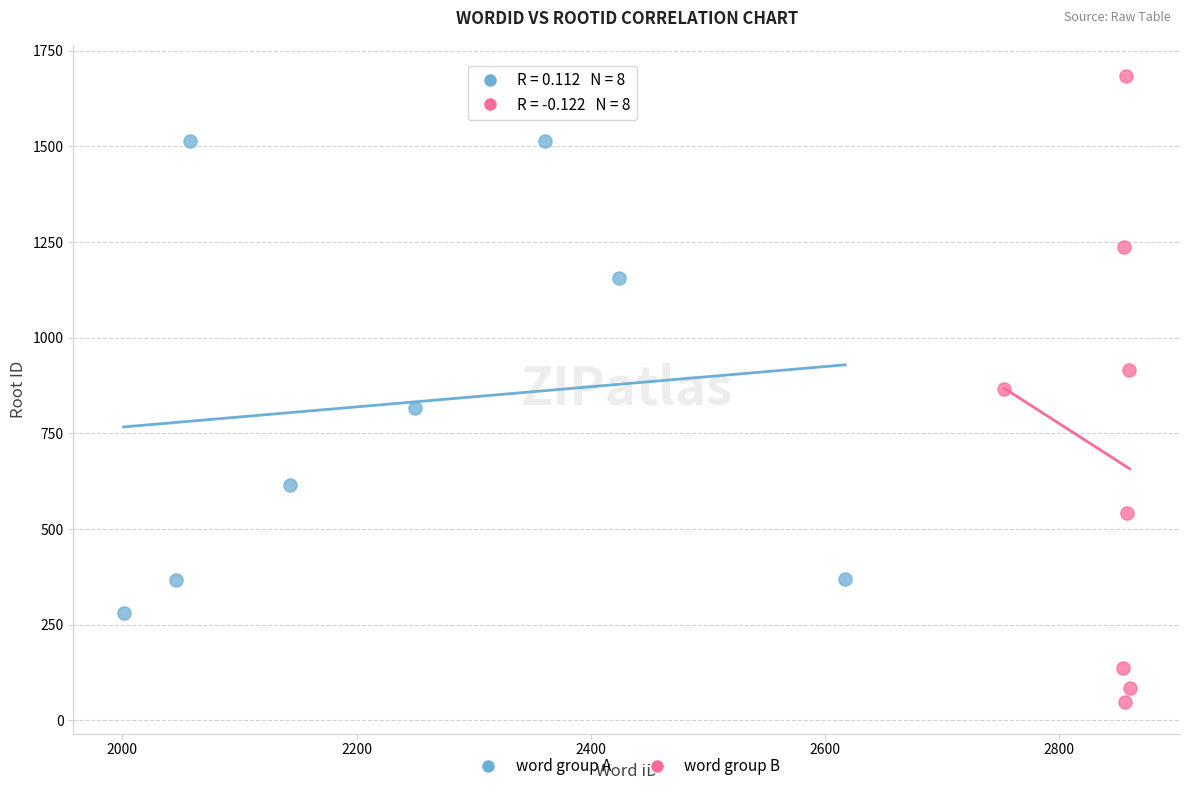

Which series reaches the maximum Y coordinate?

word group B